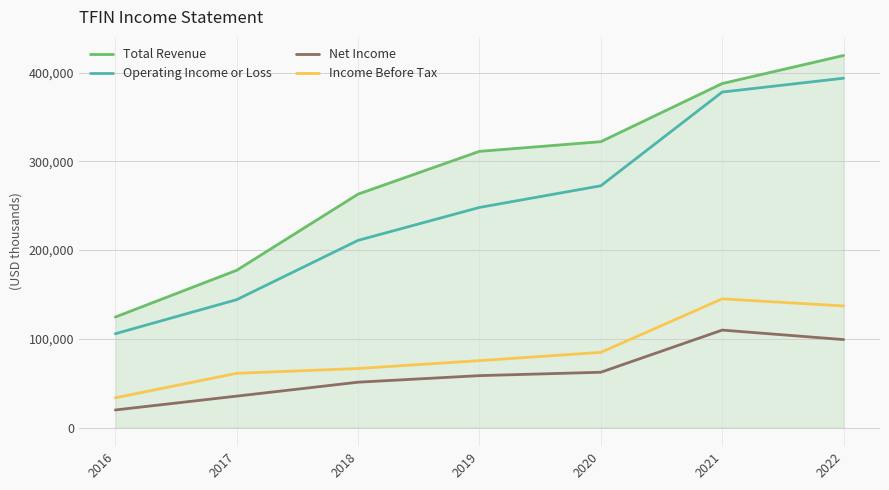

Which series has the largest range (max minus min)?

Total Revenue